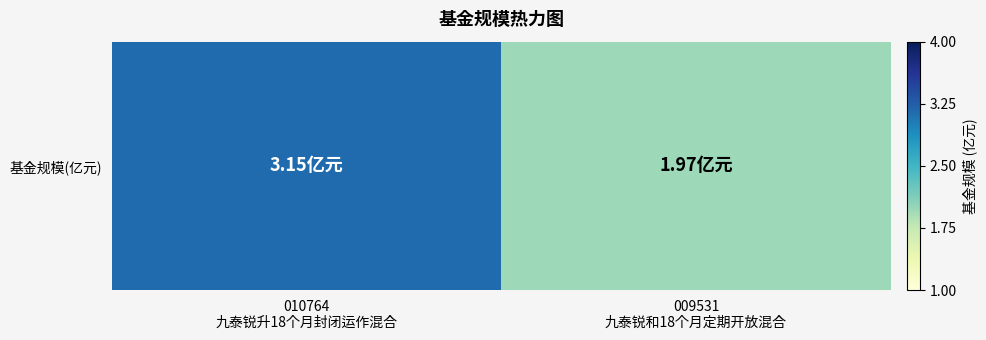

List the labels in order of value, smallest first.

009531
九泰锐和18个月定期开放混合, 010764
九泰锐升18个月封闭运作混合